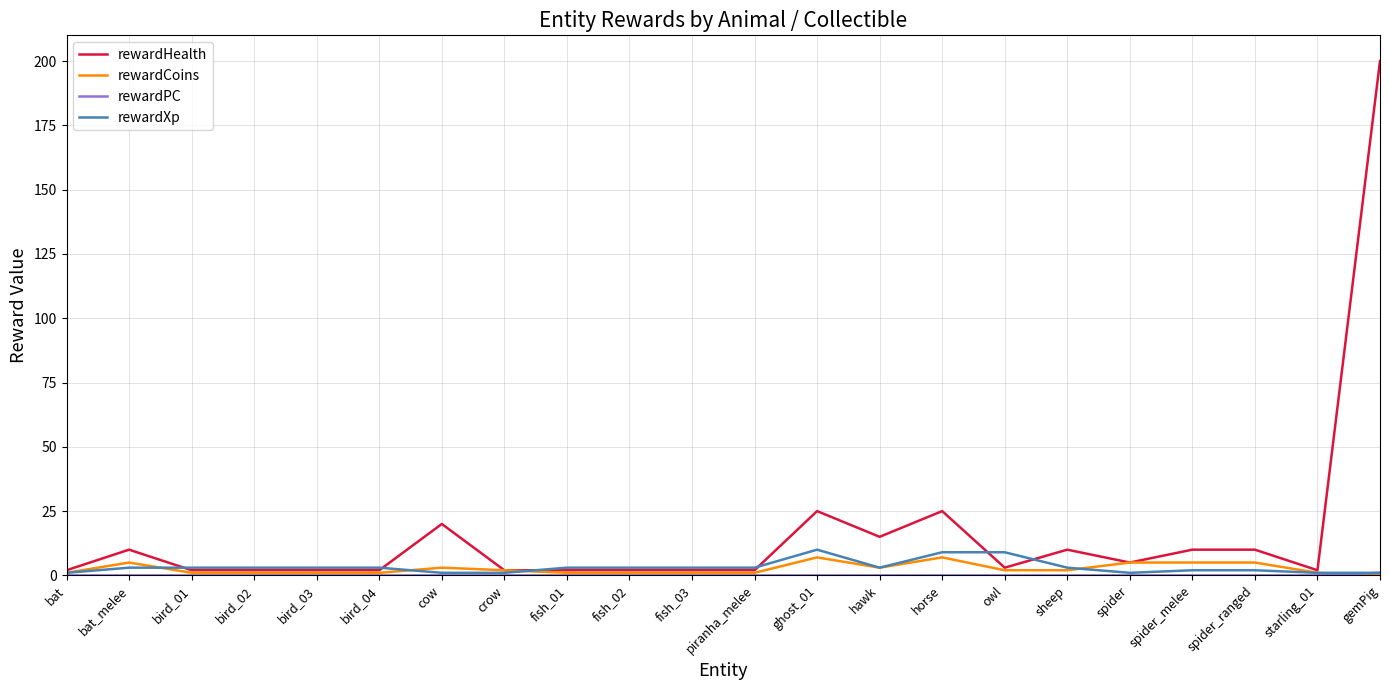

At which category is the sum across all series the highest?

gemPig